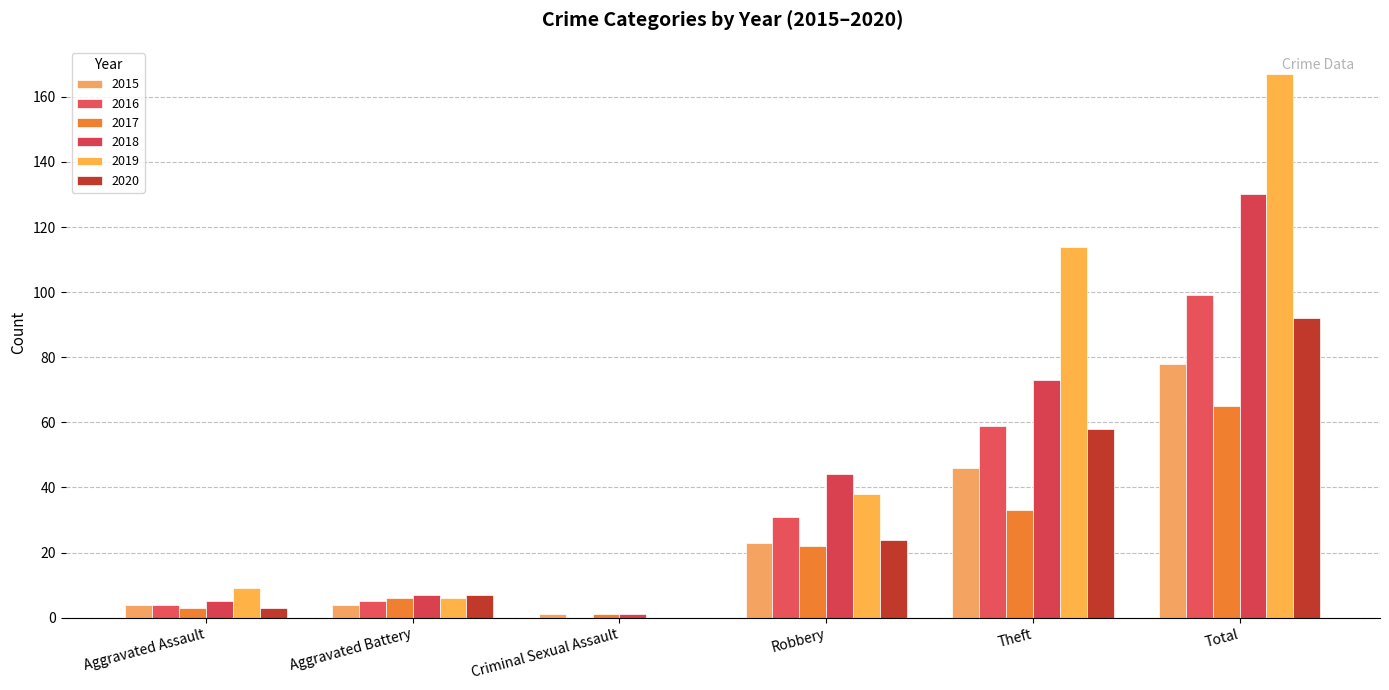

What is the sum of the 2016 values at Robbery and Aggravated Assault?

35